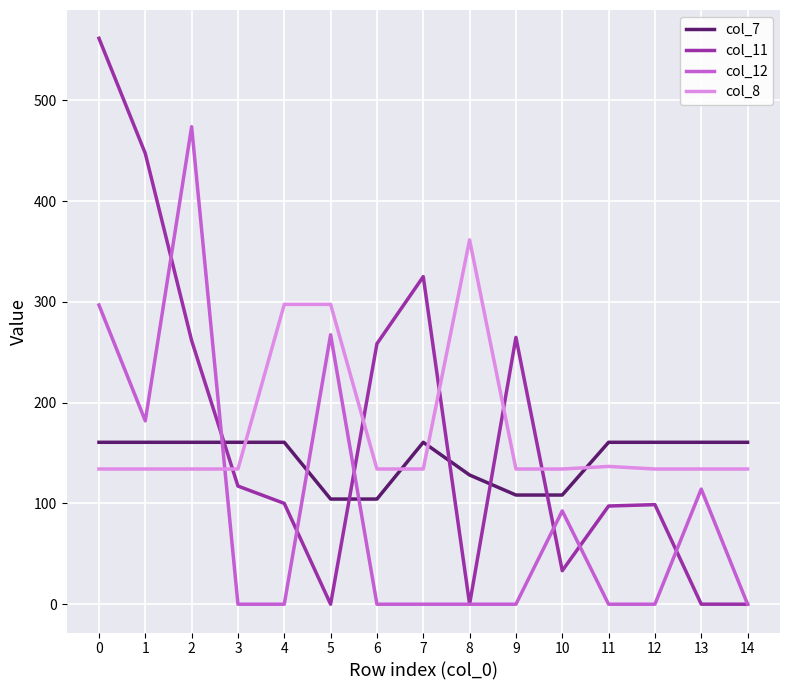

Between 5 and 8, which series saw the biggest shift?

col_12